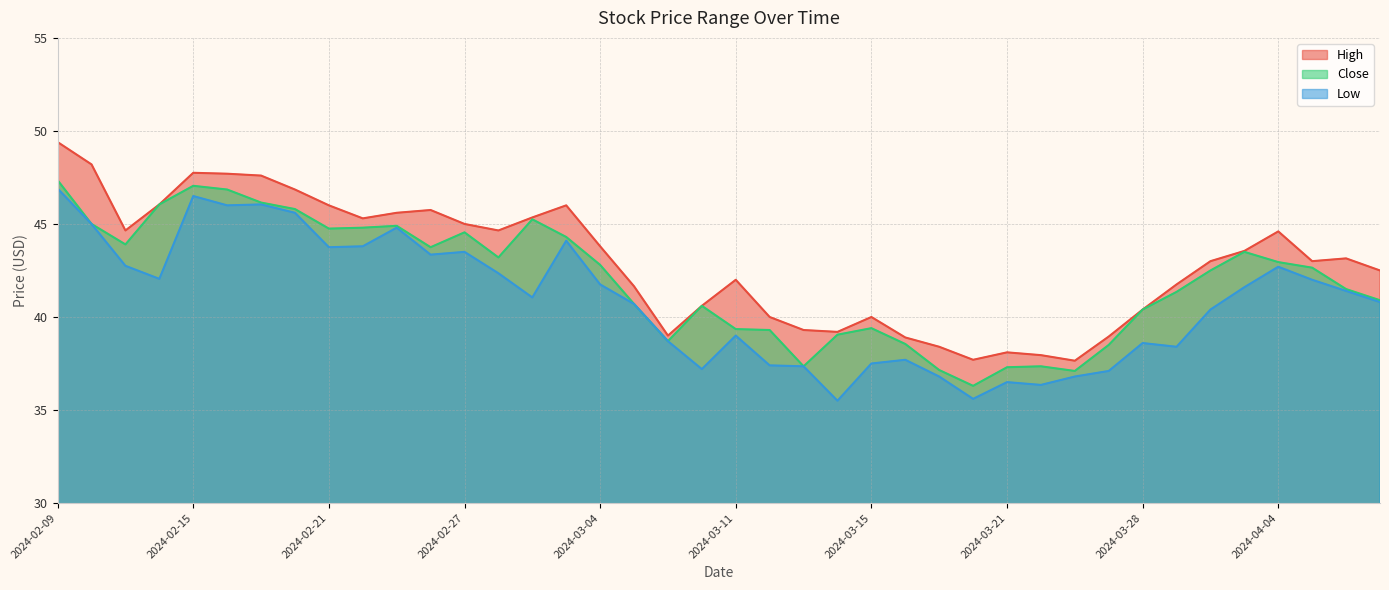

How many interior local peaks does the High series have?

8